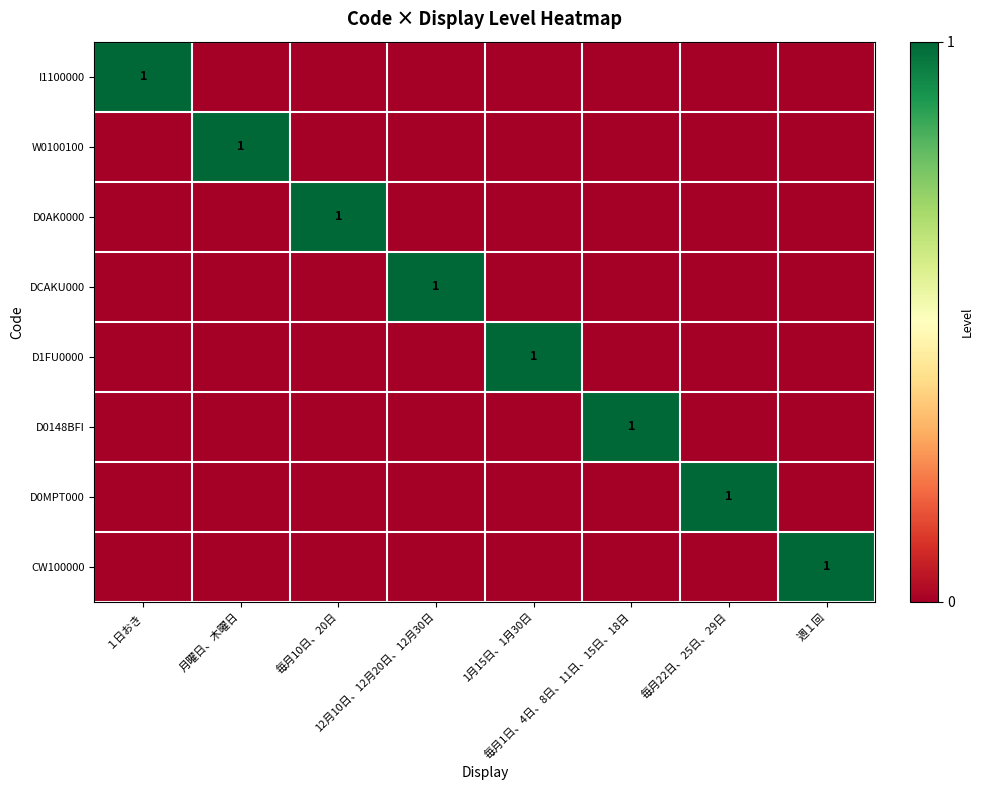

At how many categories does at least one series exceed 0?

8